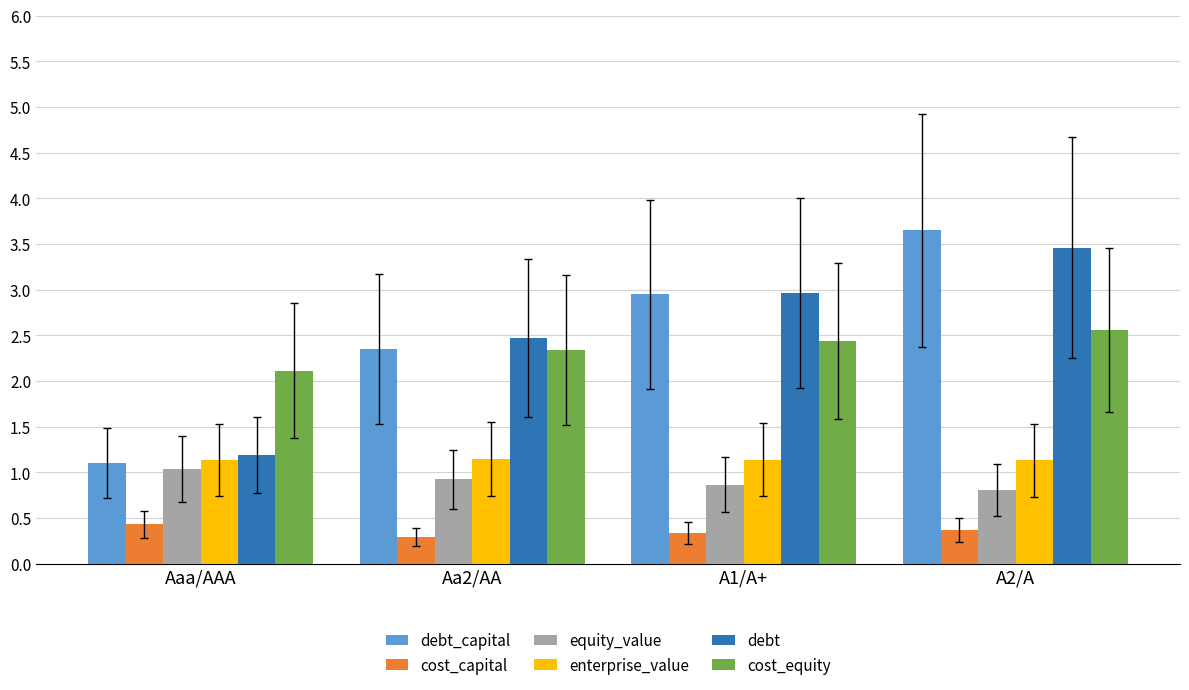

Read the enterprise_value value at Aaa/AAA.

1.1